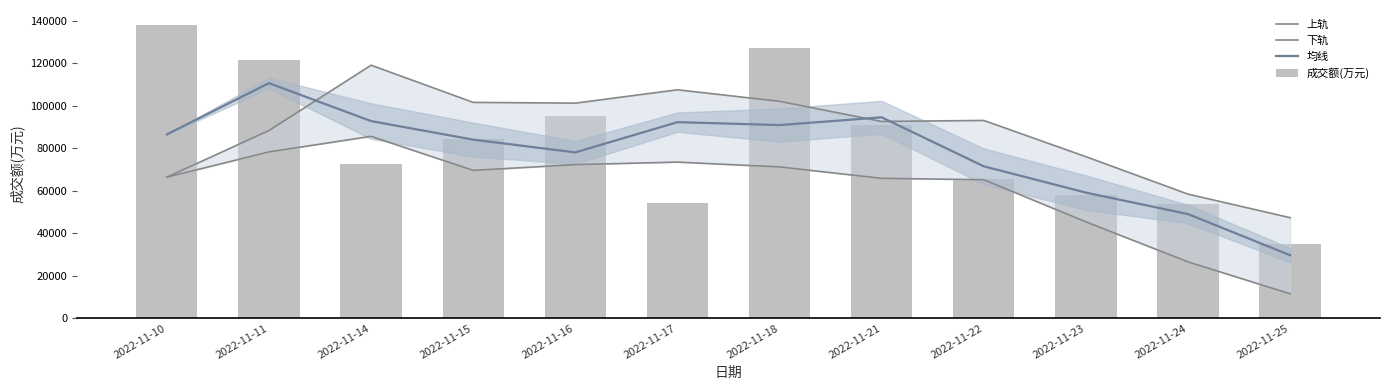

At how many categories does at least one series exceed 120283?

3